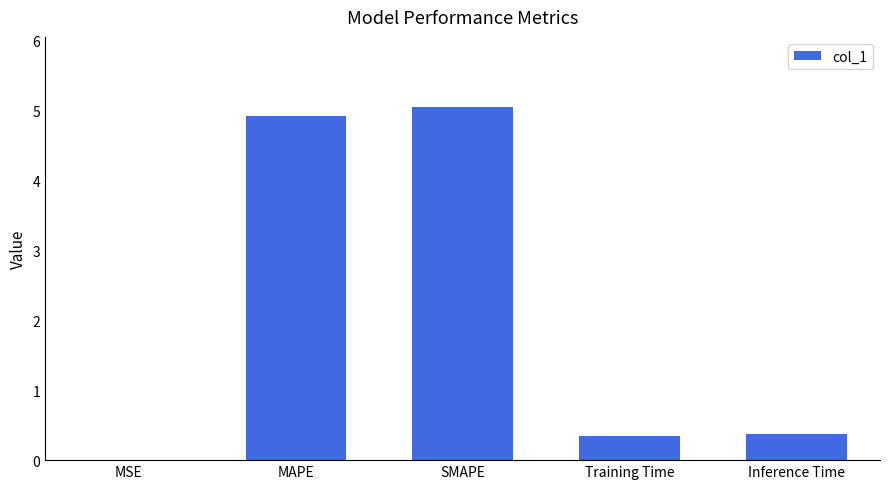

What is the sum of all values?

10.7